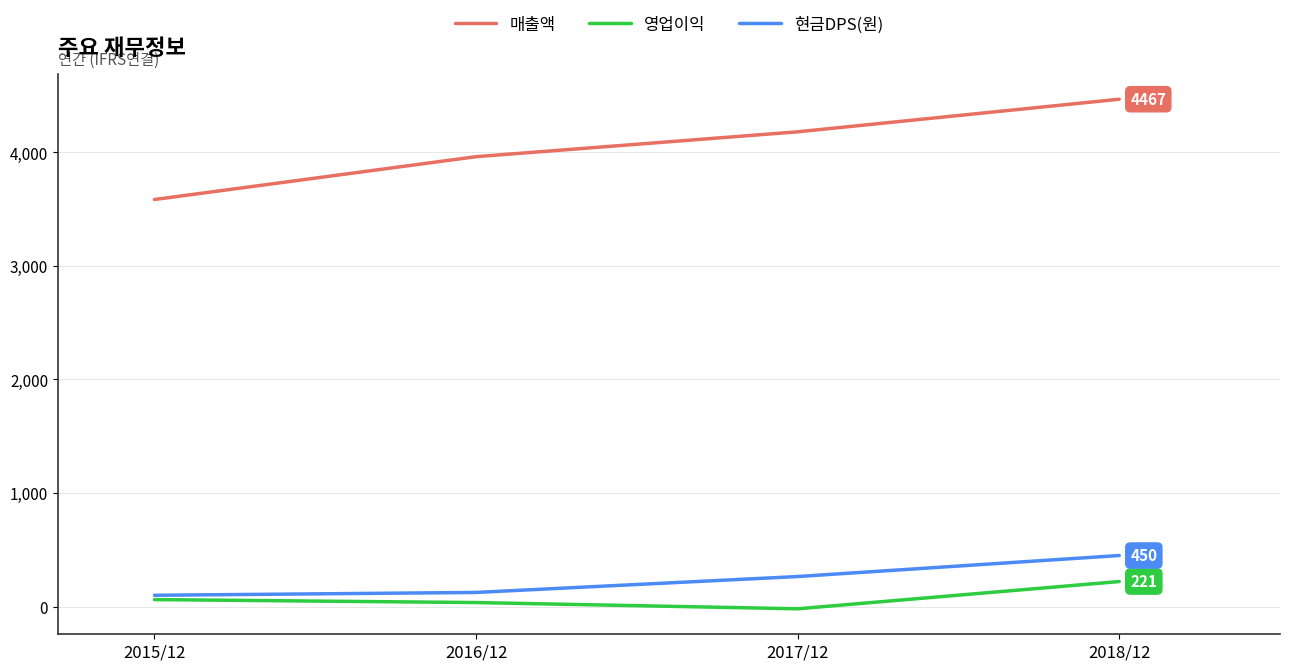

What is the lowest value of the 매출액 series?

3584